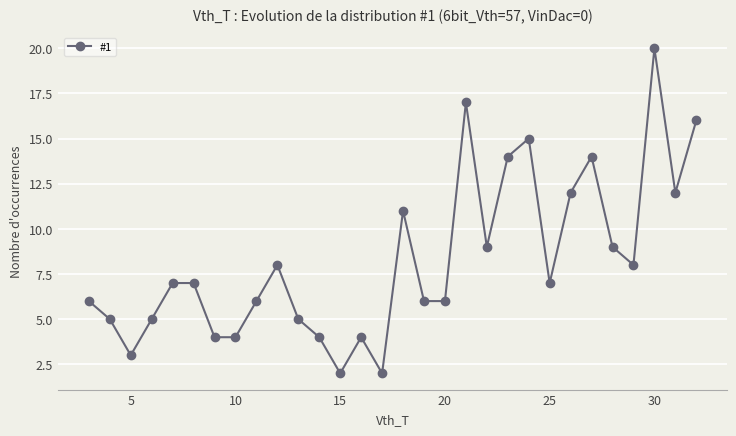

What is the average value?

8